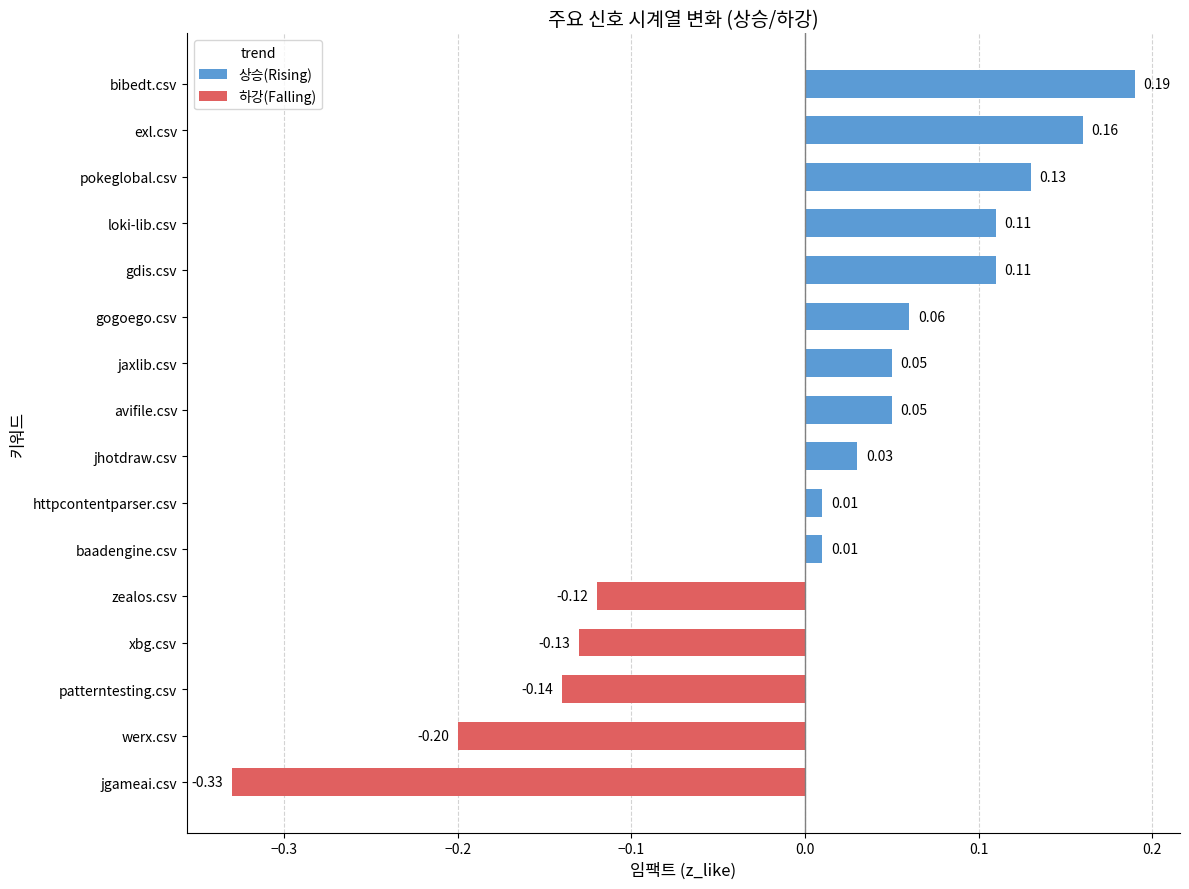

Which label corresponds to the smallest value in the chart?

jgameai.csv